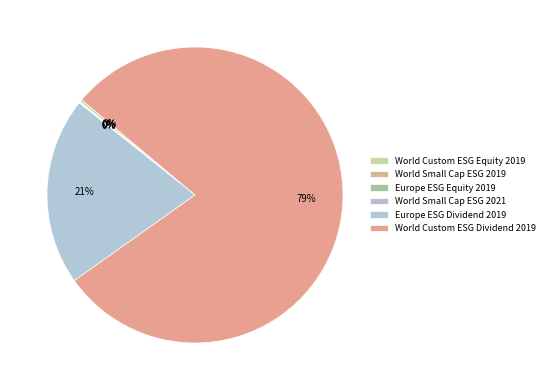

Rank the categories by value from highest to lowest.

World Custom ESG Dividend 2019, Europe ESG Dividend 2019, World Custom ESG Equity 2019, Europe ESG Equity 2019, World Small Cap ESG 2021, World Small Cap ESG 2019